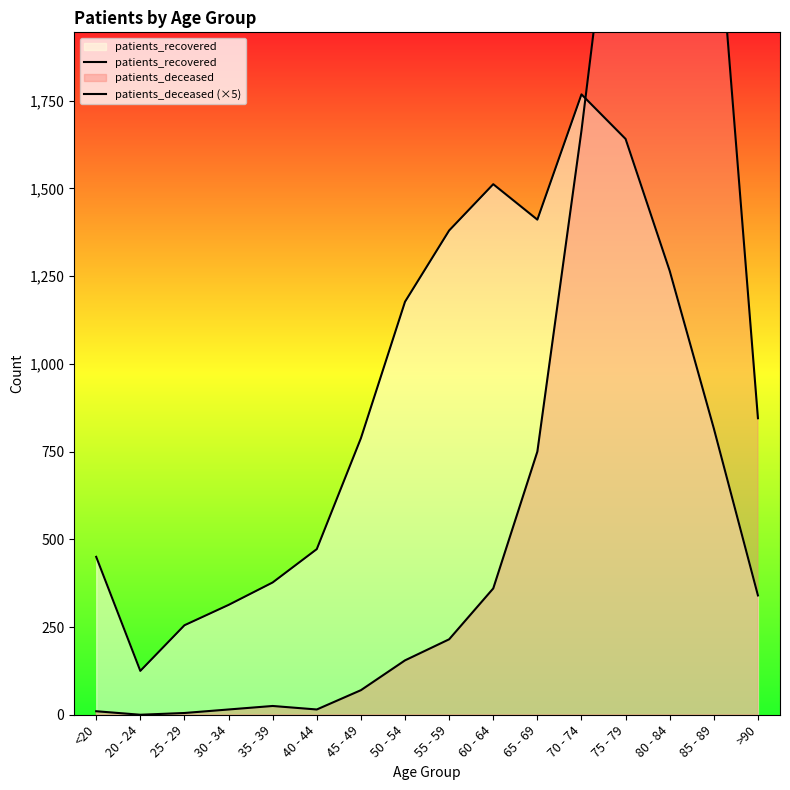

True or false: patients_recovered has more than 1 interior local peaks.

True